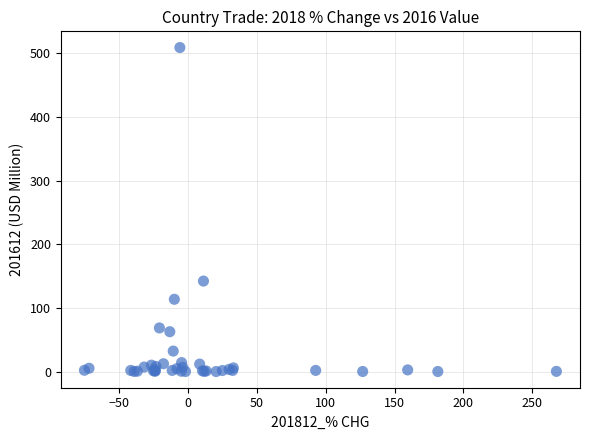

What Y value in the scatter plot is closest to 254?

142.3